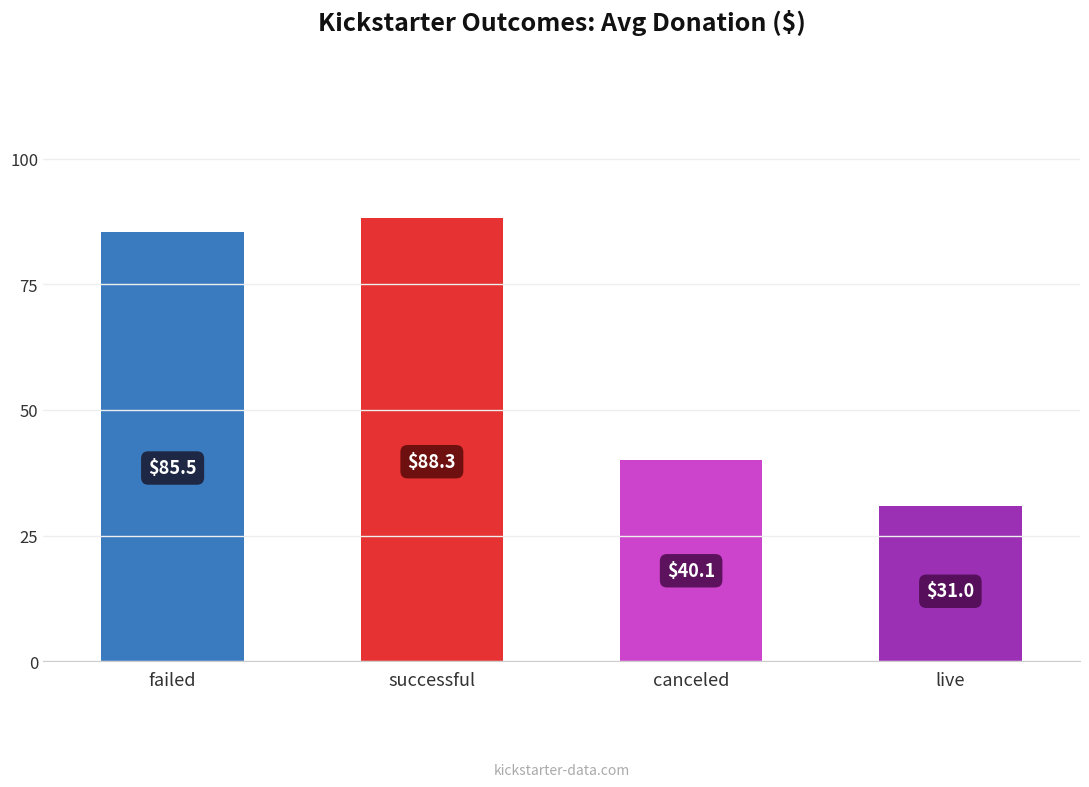

Approximately how many times larger is the value at canceled compared to live?

1.3